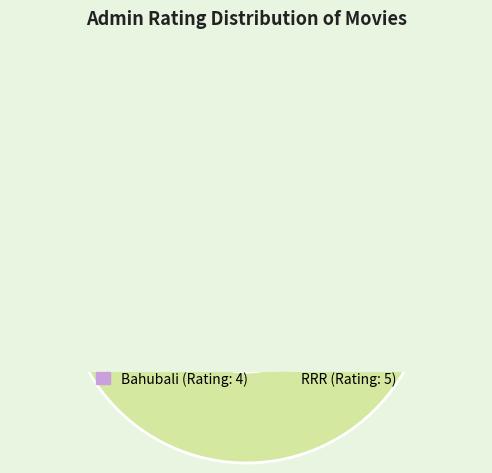

Rank the categories by value from highest to lowest.

RRR, Bahubali